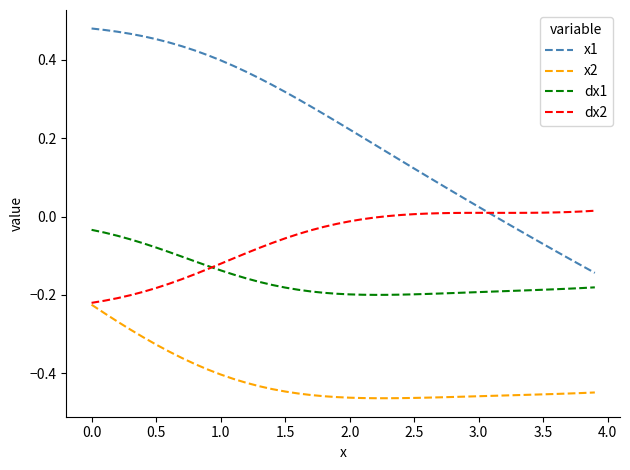

How many series are shown in this chart?

4